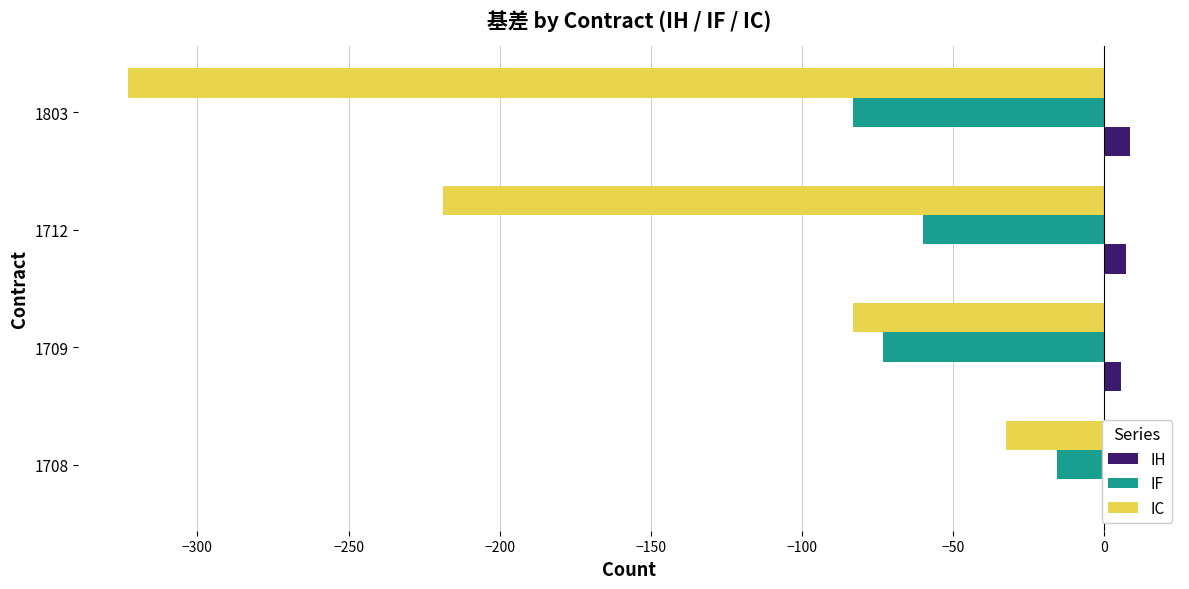

How many data points in IC are above -83?

1